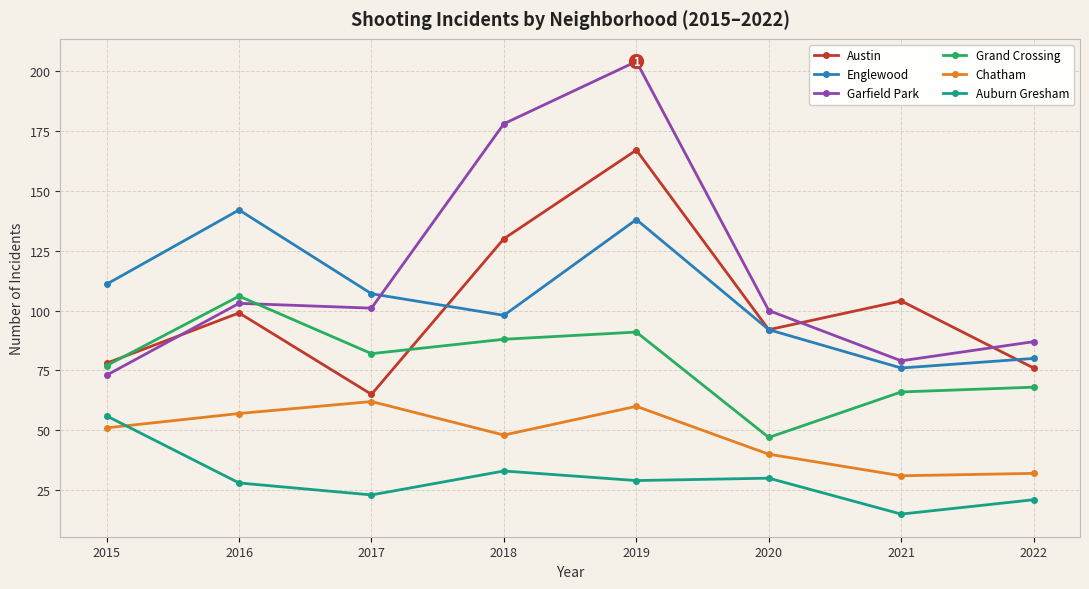

What is the value of the Austin point at the 6th from the left?

92